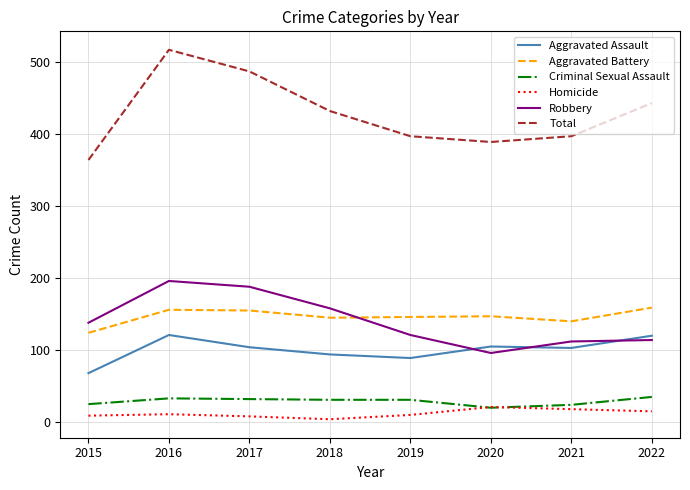

How many lines are shown in the chart?

6